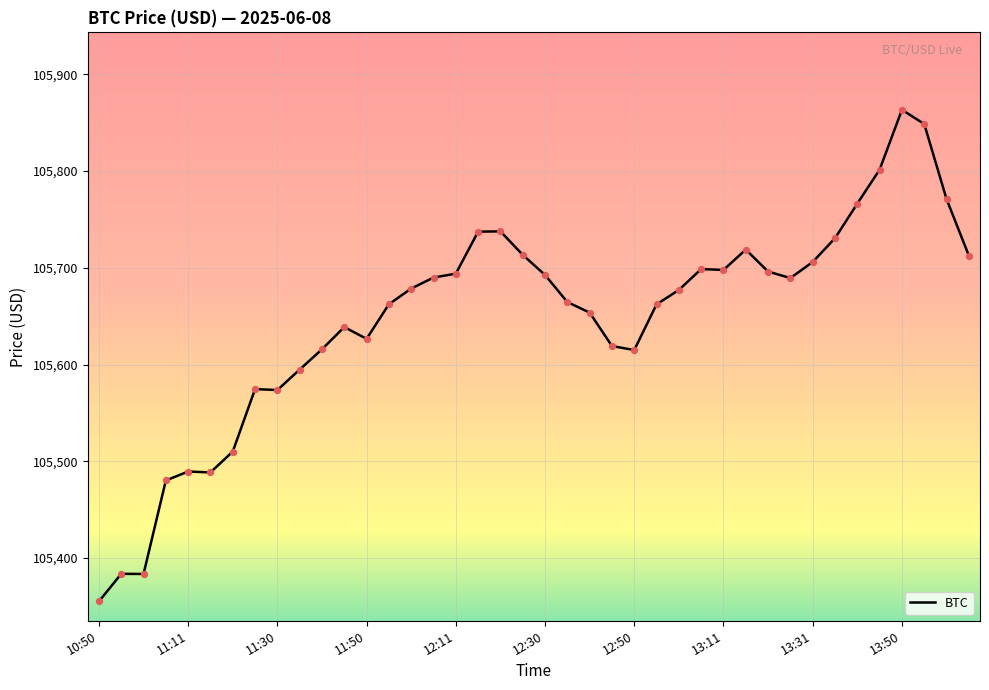

What is the difference between the maximum and minimum values?

508.0